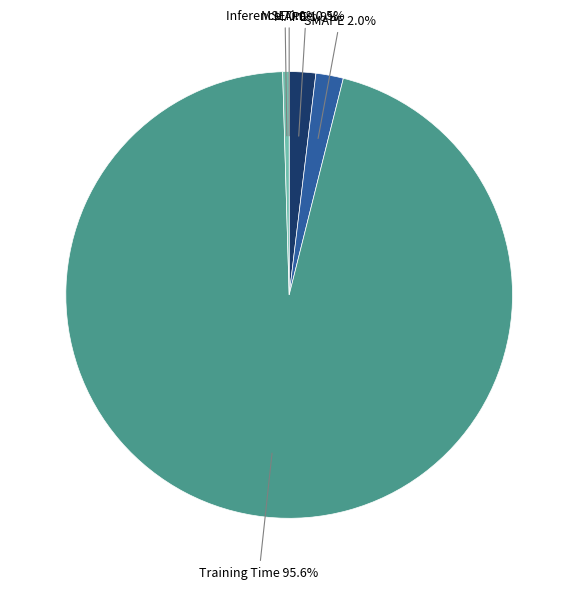

What portion of the pie excludes SMAPE?

98.0%